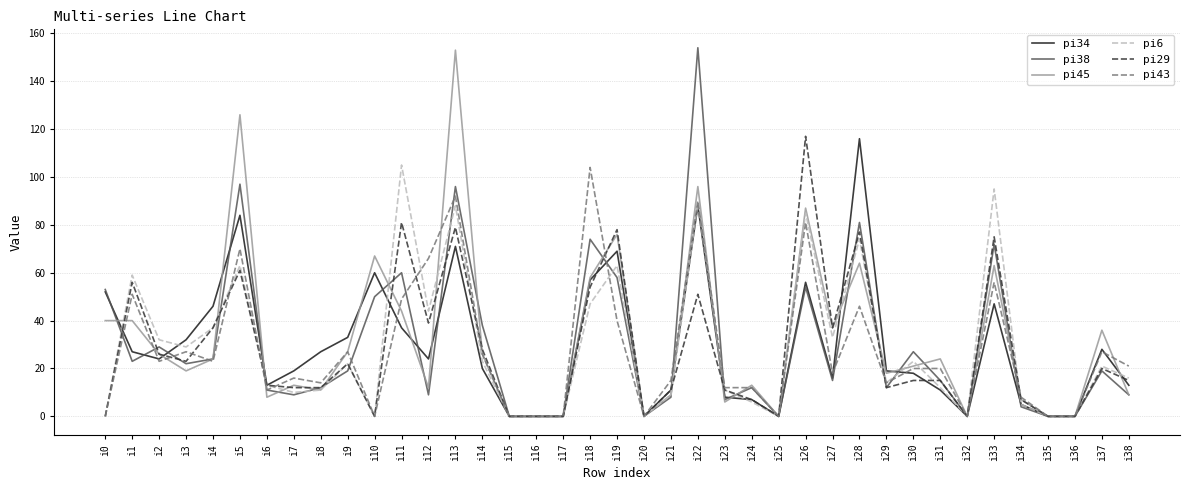

Is the value of pi43 at i31 greater than the value of pi29 at i17?

Yes